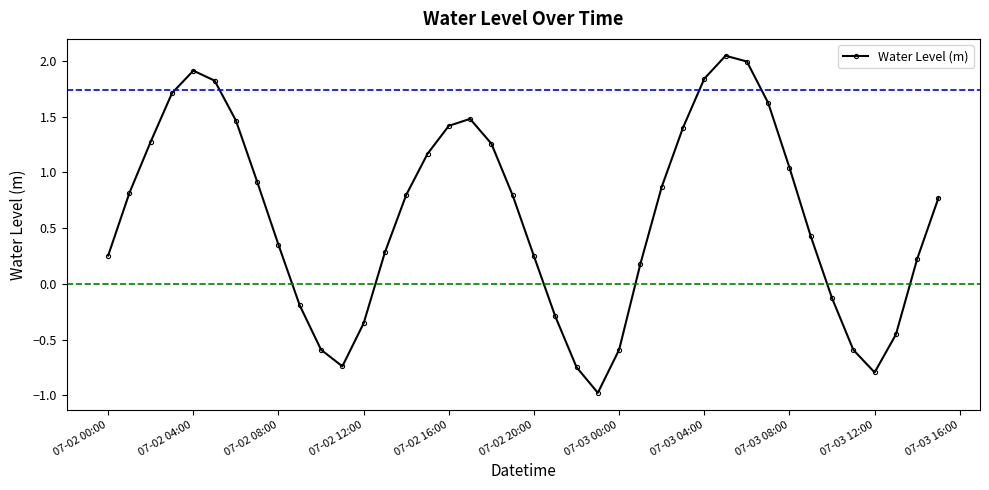

What is the average value?

0.6